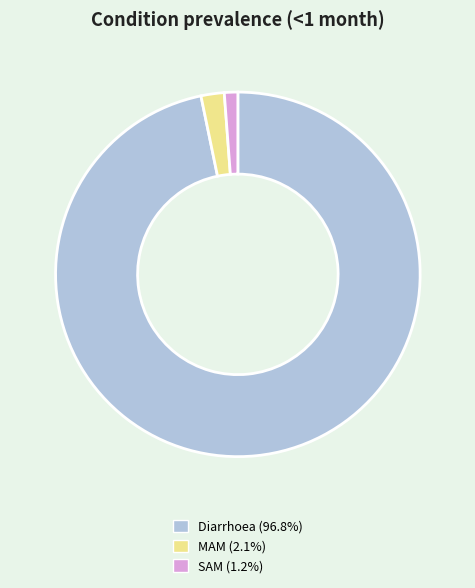

Is it true that MAM is 10% of the pie?

False